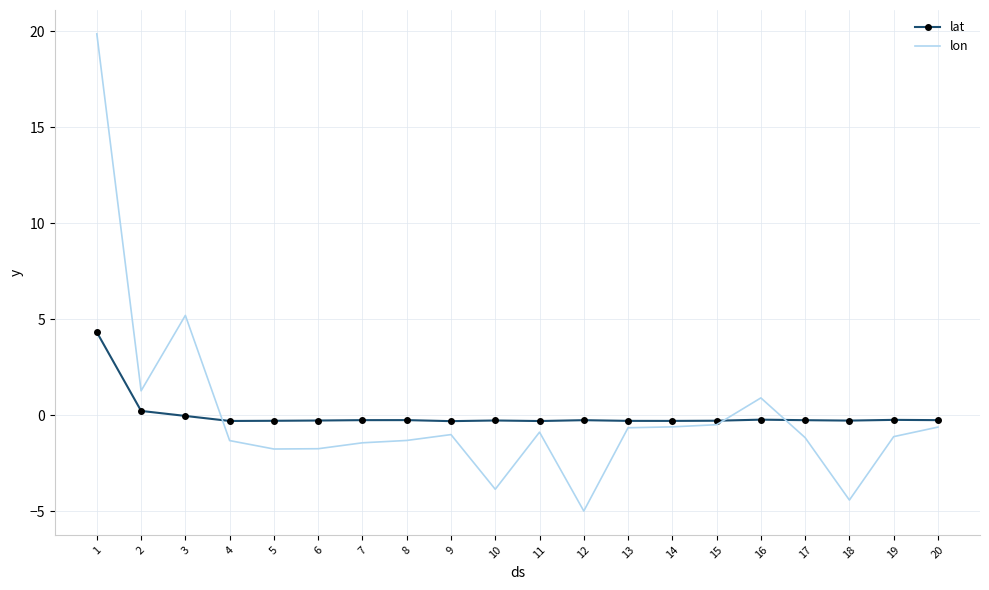

Which series ends up on top after the final intersection of lat and lon?

lat